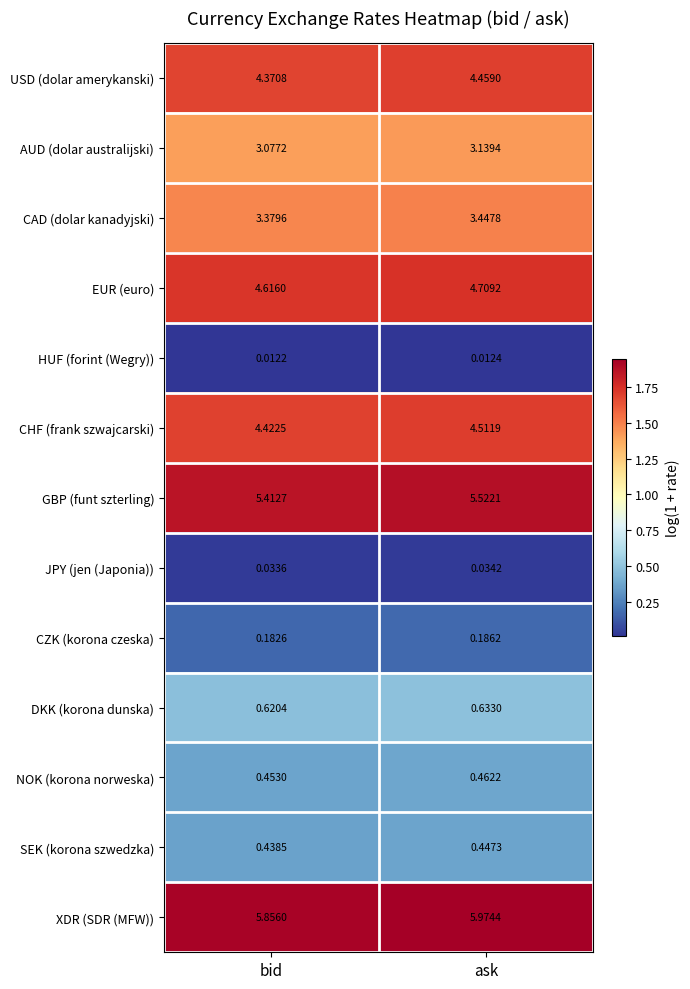

At which label does DKK (korona dunska) reach its minimum?

bid